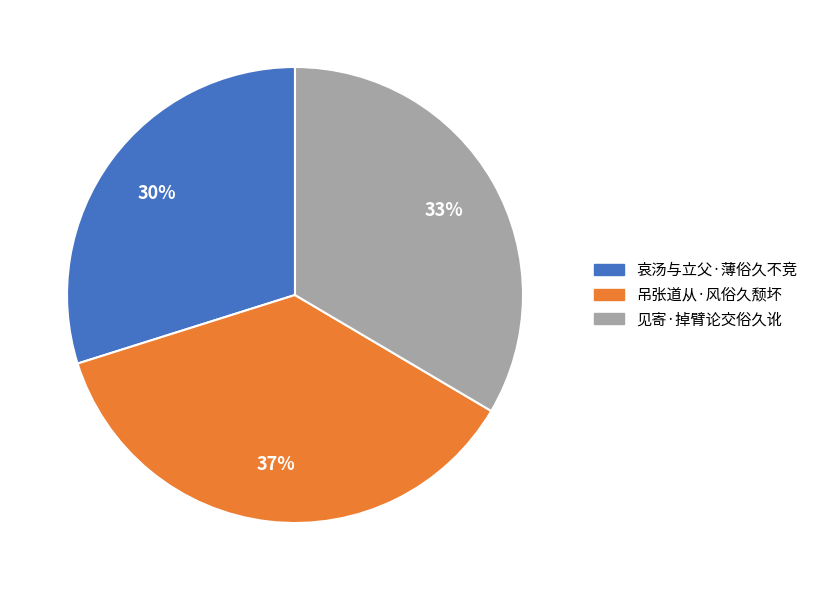

How many segments does this pie chart have?

3